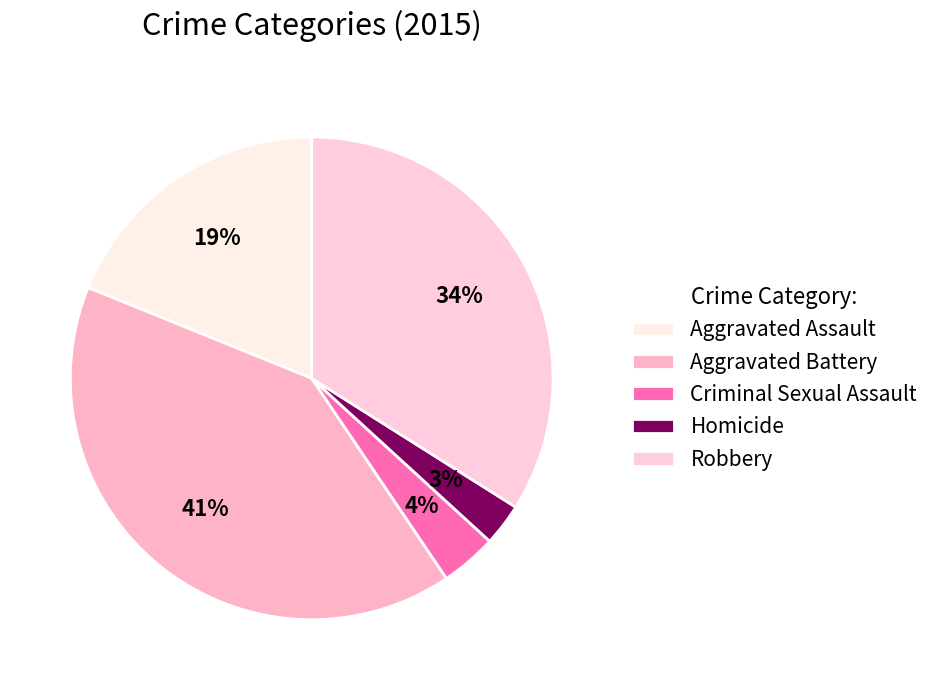

Does Homicide represent more than half of the total?

No